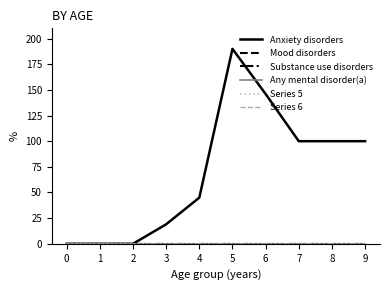

What is the value of the Anxiety disorders point at the 10th from the left?

100